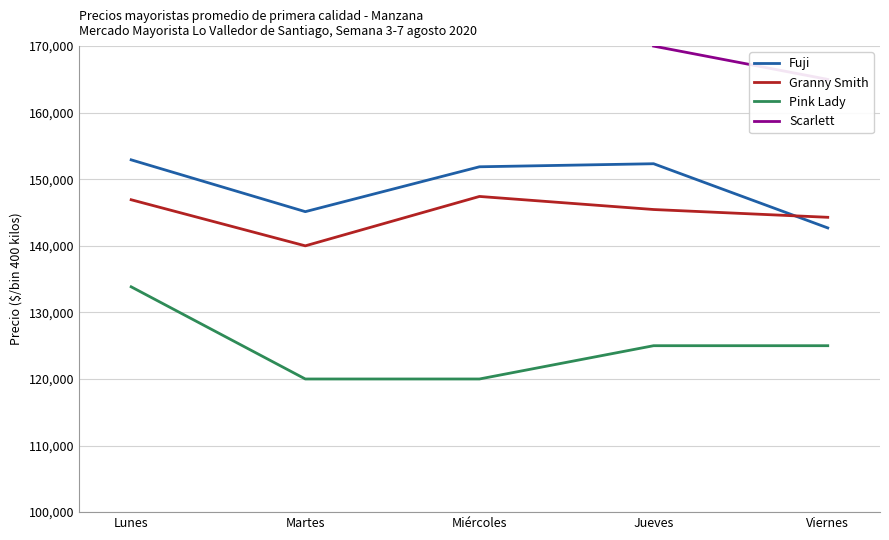

True or false: Pink Lady and Fuji cross at least once.

False